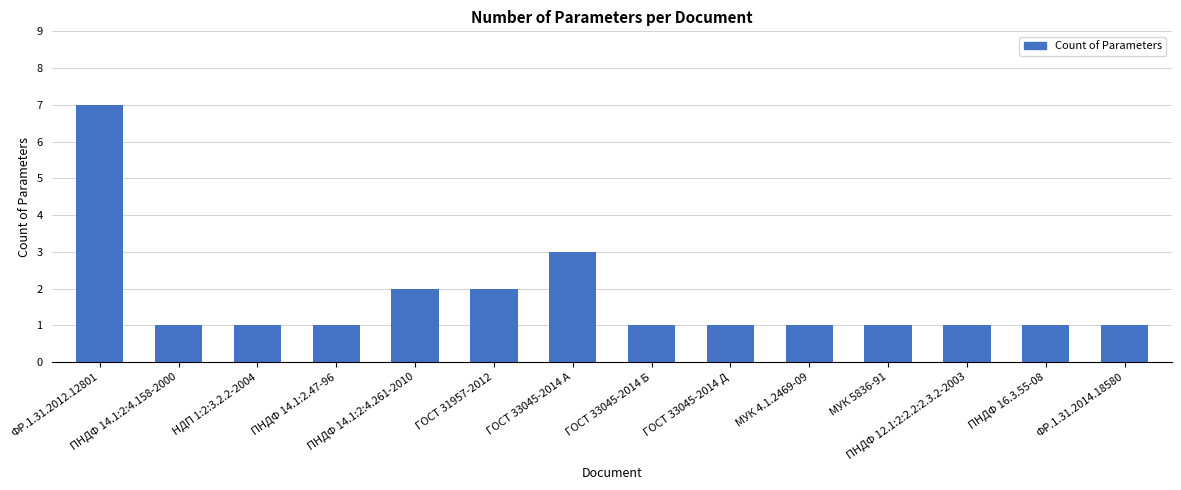

What is the label of the 7th bar from the left?

ГОСТ 33045-2014 А